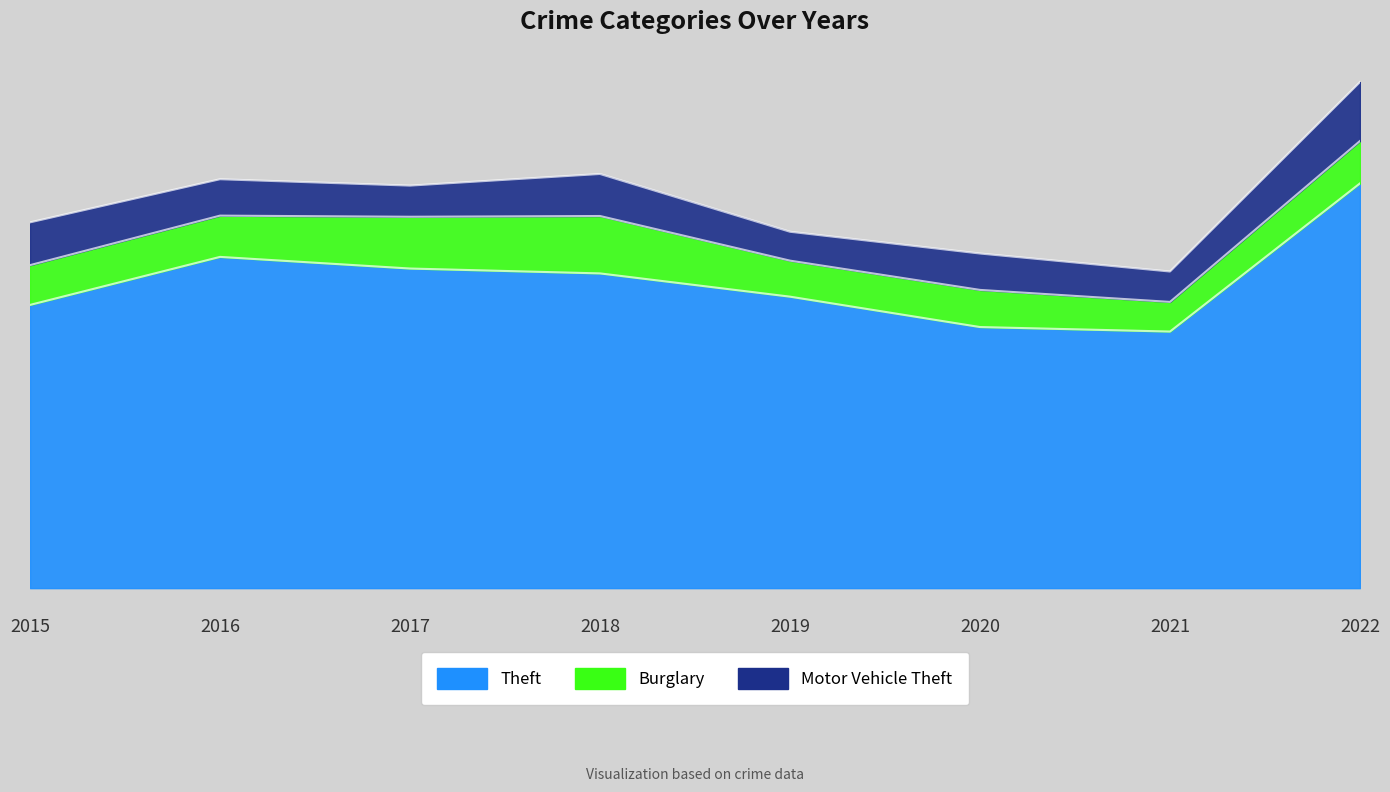

True or false: Burglary has more than 1 points higher than both neighbors.

True